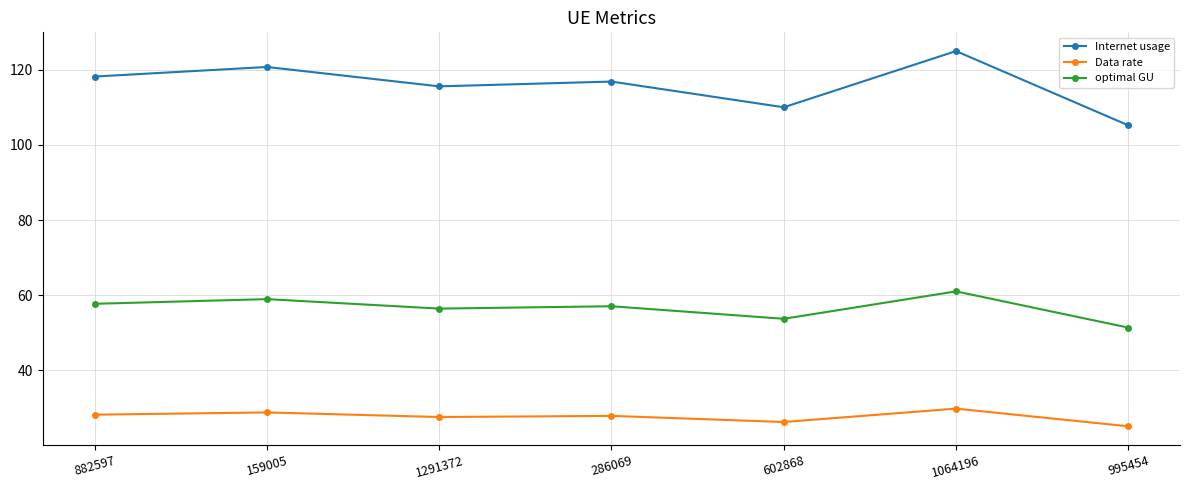

True or false: optimal GU and Internet usage cross at least once.

False